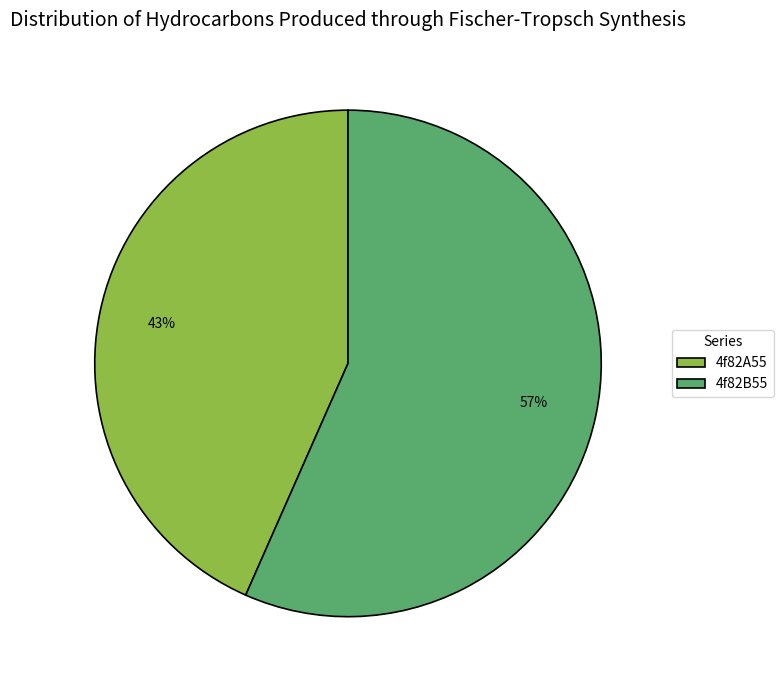

The 4f82A55 slice represents 43% of the pie. True or false?

True